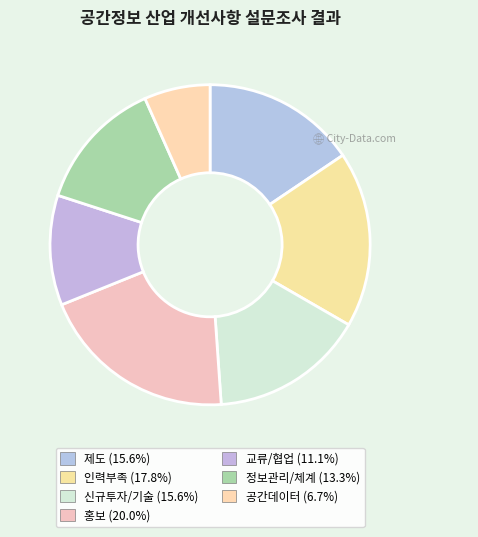

To the nearest percent, what is the difference between the 공간데이터 and 교류/협업 slice percentages?

4%